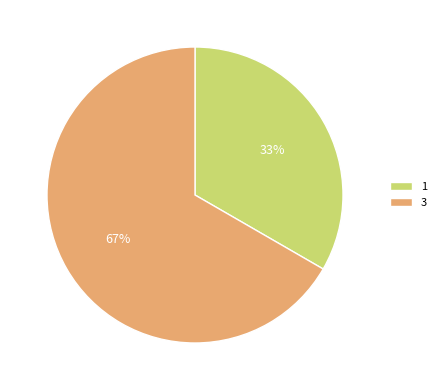

Is it true that 3 is 67% of the pie?

True